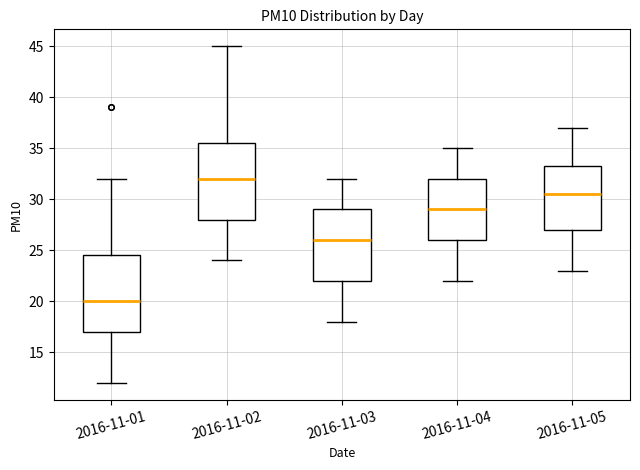

Reading left to right, transcribe this box plot: for each box, give where its median line is, the range the box spans, and where its two whiskers end, as read against the y-axis. The values are not printed on the chart, so give them approximately, as read against the axis.

2016-11-01: median 20.0, box 17.0 to 24.5, whiskers 12.0 to 32.0
2016-11-02: median 32.0, box 28.0 to 35.5, whiskers 24.0 to 45.0
2016-11-03: median 26.0, box 22.0 to 29.0, whiskers 18.0 to 32.0
2016-11-04: median 29.0, box 26.0 to 32.0, whiskers 22.0 to 35.0
2016-11-05: median 30.5, box 27.0 to 33.5, whiskers 23.0 to 37.0